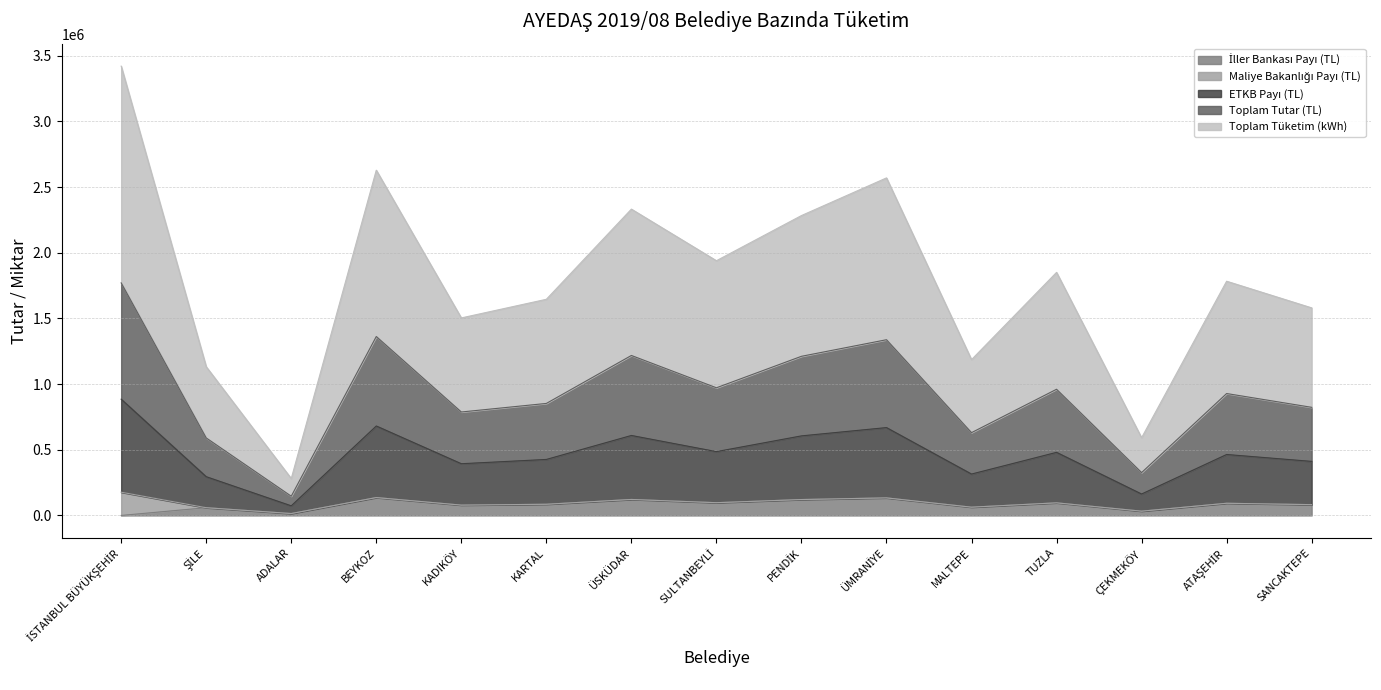

What is the total value across all series at TUZLA?

1850271.8